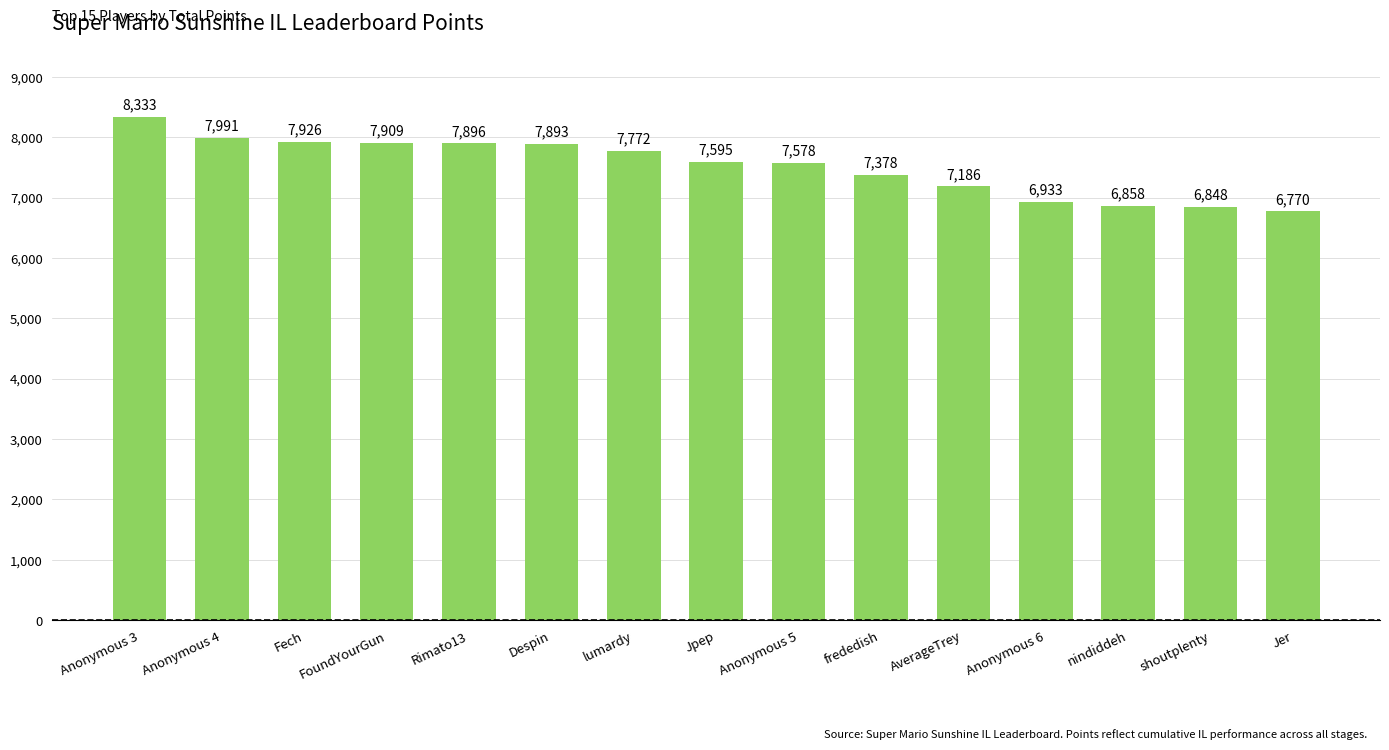

Which label corresponds to the largest value in the chart?

Anonymous 3